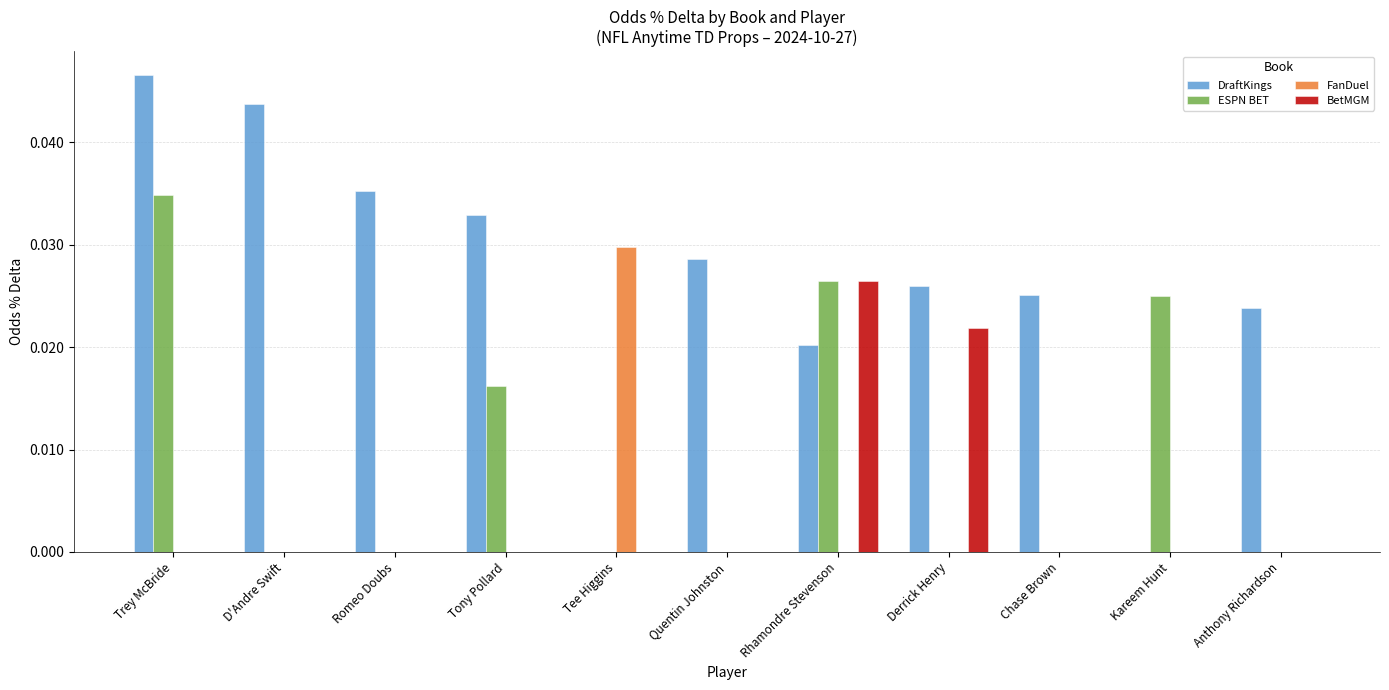

True or false: DraftKings has a value of 0.1 at Trey McBride.

False